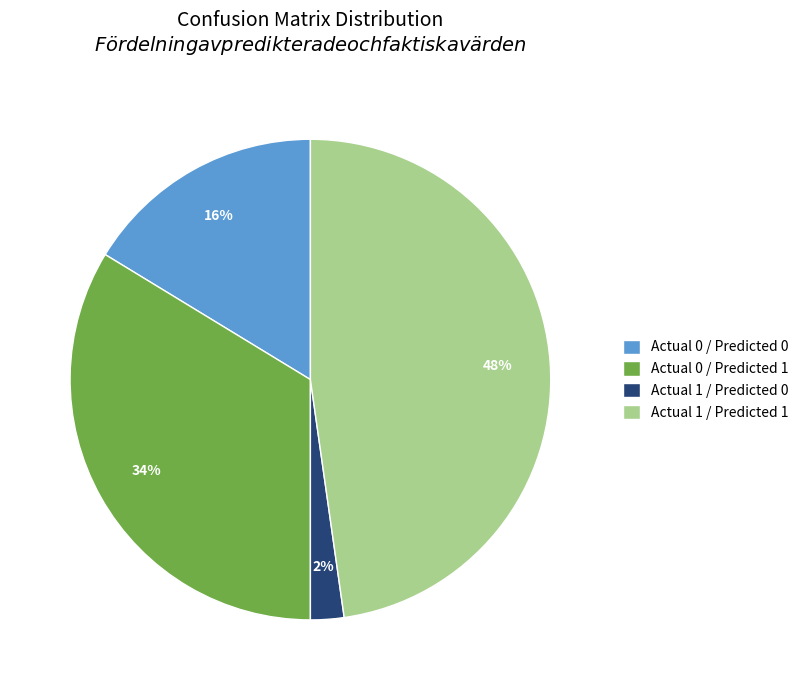

Rank the categories by value from highest to lowest.

Actual 1 / Predicted 1, Actual 0 / Predicted 1, Actual 0 / Predicted 0, Actual 1 / Predicted 0